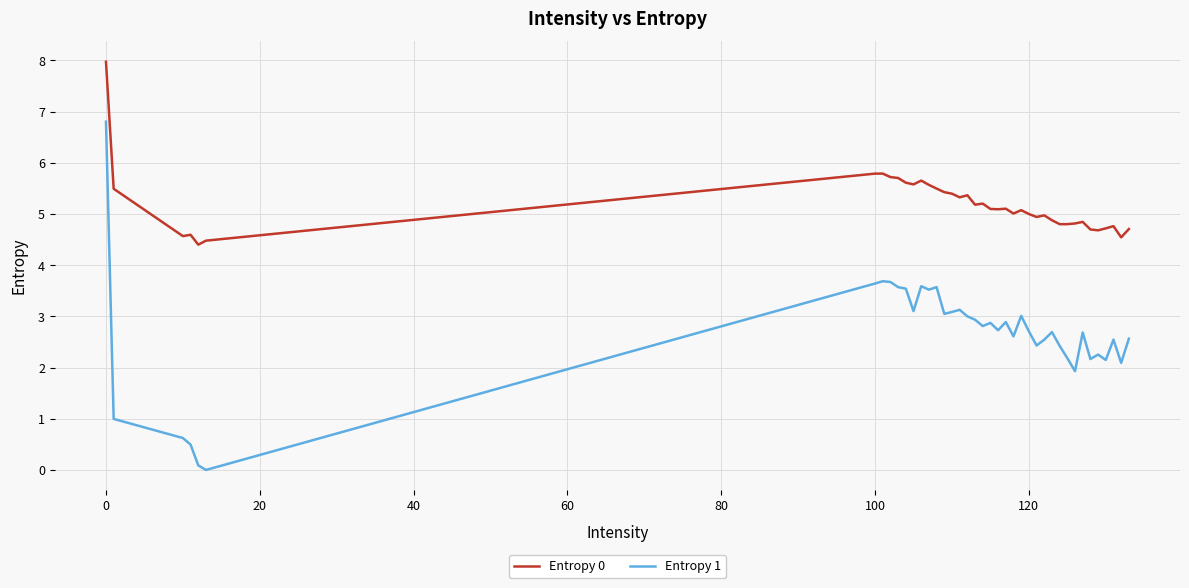

Which series has the widest spread of values?

Entropy 1